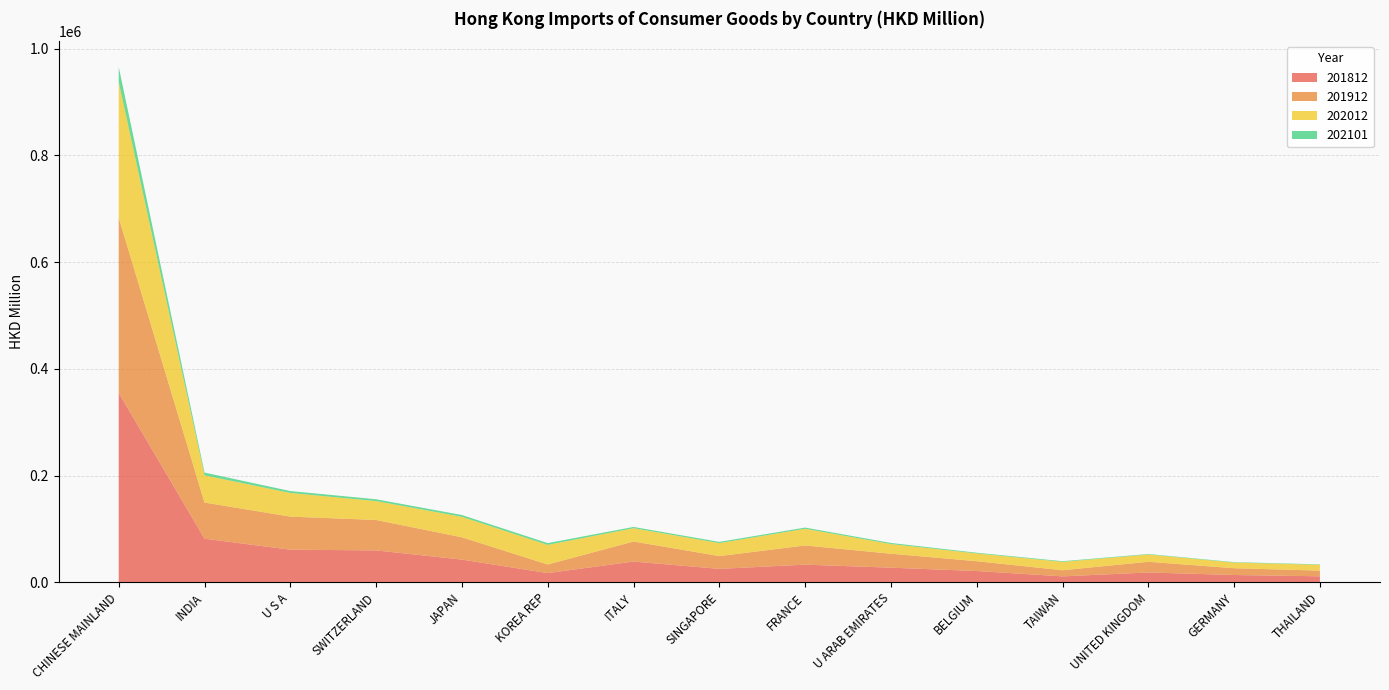

Reading left to right, list all the values displayed in this chart.

201812: CHINESE MAINLAND=355162.2	INDIA=81802.9	U S A=61175.8	SWITZERLAND=59846.4	JAPAN=42608.7	KOREA REP=17281.7	ITALY=38966.9	SINGAPORE=25236.5	FRANCE=33153.1	U ARAB EMIRATES=27468.3	BELGIUM=21210.5	TAIWAN=11191.2	UNITED KINGDOM=18492.1	GERMANY=13742.2	THAILAND=11318.9
201912: CHINESE MAINLAND=328337.4	INDIA=67727.9	U S A=61983.1	SWITZERLAND=57052.8	JAPAN=41831.2	KOREA REP=16132.2	ITALY=37544.7	SINGAPORE=23940.6	FRANCE=35911.9	U ARAB EMIRATES=26180.8	BELGIUM=18349.9	TAIWAN=11472.0	UNITED KINGDOM=20005.4	GERMANY=12714.1	THAILAND=10647.2
202012: CHINESE MAINLAND=254252.6	INDIA=51017.8	U S A=44331.7	SWITZERLAND=35378.9	JAPAN=38364.2	KOREA REP=36754.1	ITALY=24934.8	SINGAPORE=24372.9	FRANCE=31329.7	U ARAB EMIRATES=18124.9	BELGIUM=14612.8	TAIWAN=15716.2	UNITED KINGDOM=13633.6	GERMANY=10579.5	THAILAND=10916.5
202101: CHINESE MAINLAND=28172.8	INDIA=5134.2	U S A=3587.2	SWITZERLAND=3402.4	JAPAN=3377.3	KOREA REP=3328.1	ITALY=2382.3	SINGAPORE=2266.8	FRANCE=2237.3	U ARAB EMIRATES=2025.9	BELGIUM=1336.5	TAIWAN=1219.4	UNITED KINGDOM=945.3	GERMANY=850.8	THAILAND=797.2